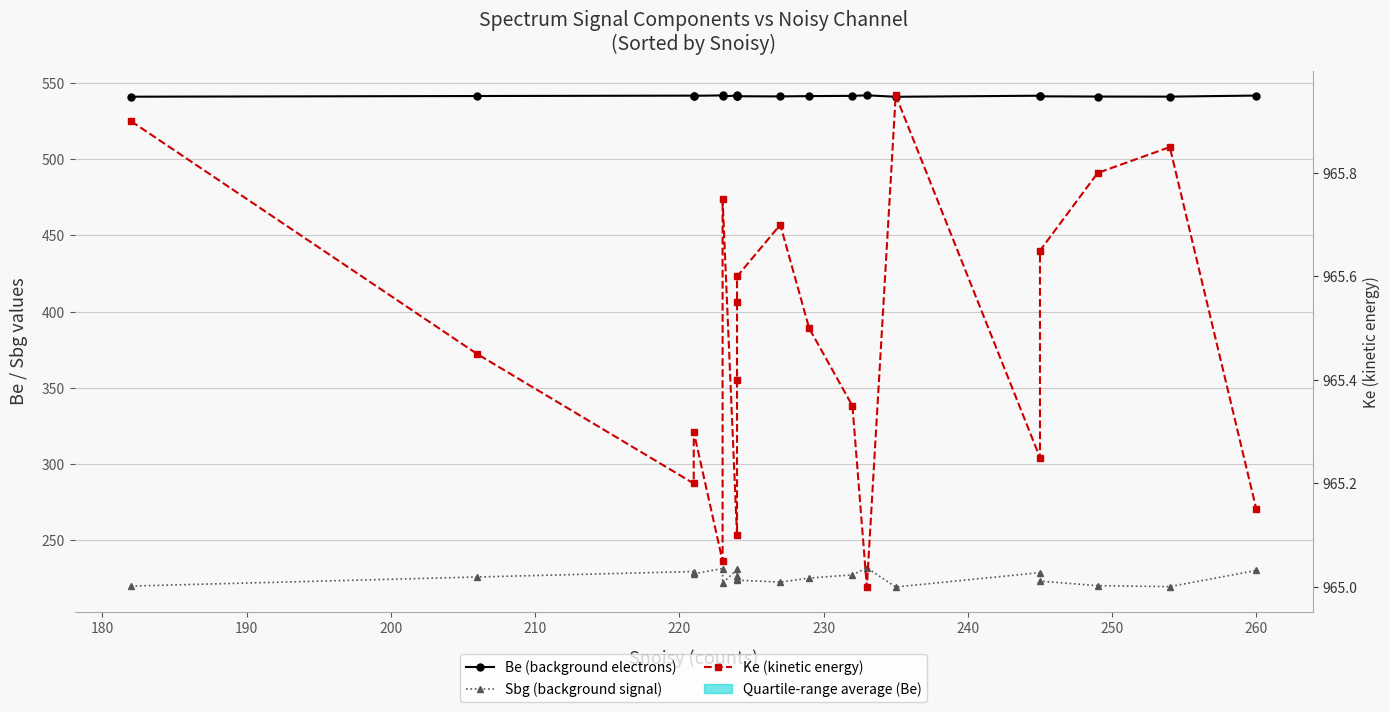

Which series has the largest range (max minus min)?

Sbg (background signal)